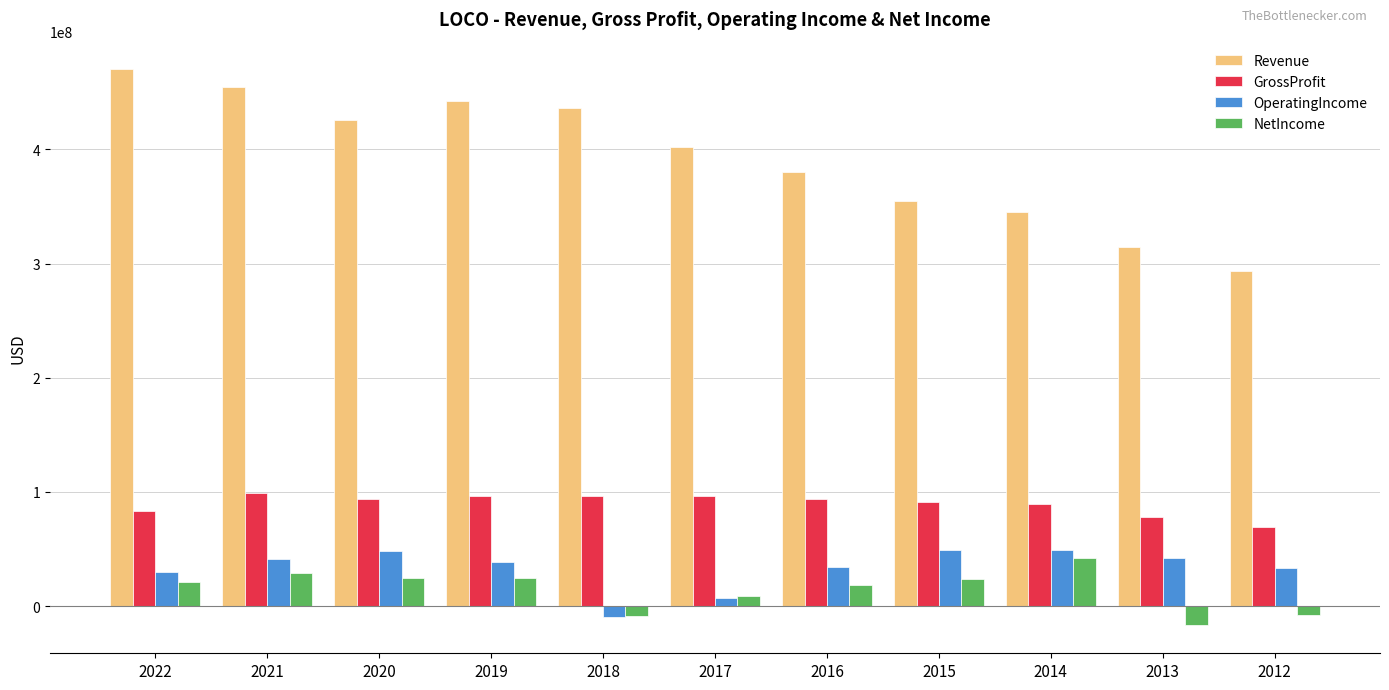

The value of GrossProfit at 2015 is 91476000. True or false?

True